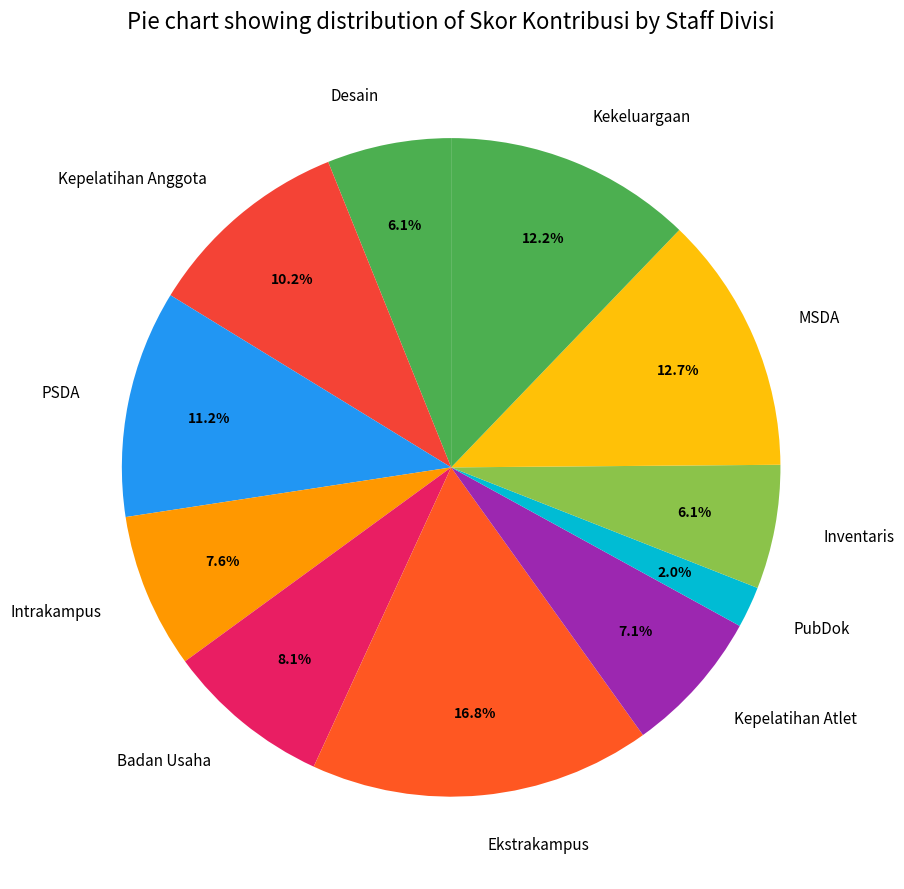

Which slice is the largest?

Ekstrakampus